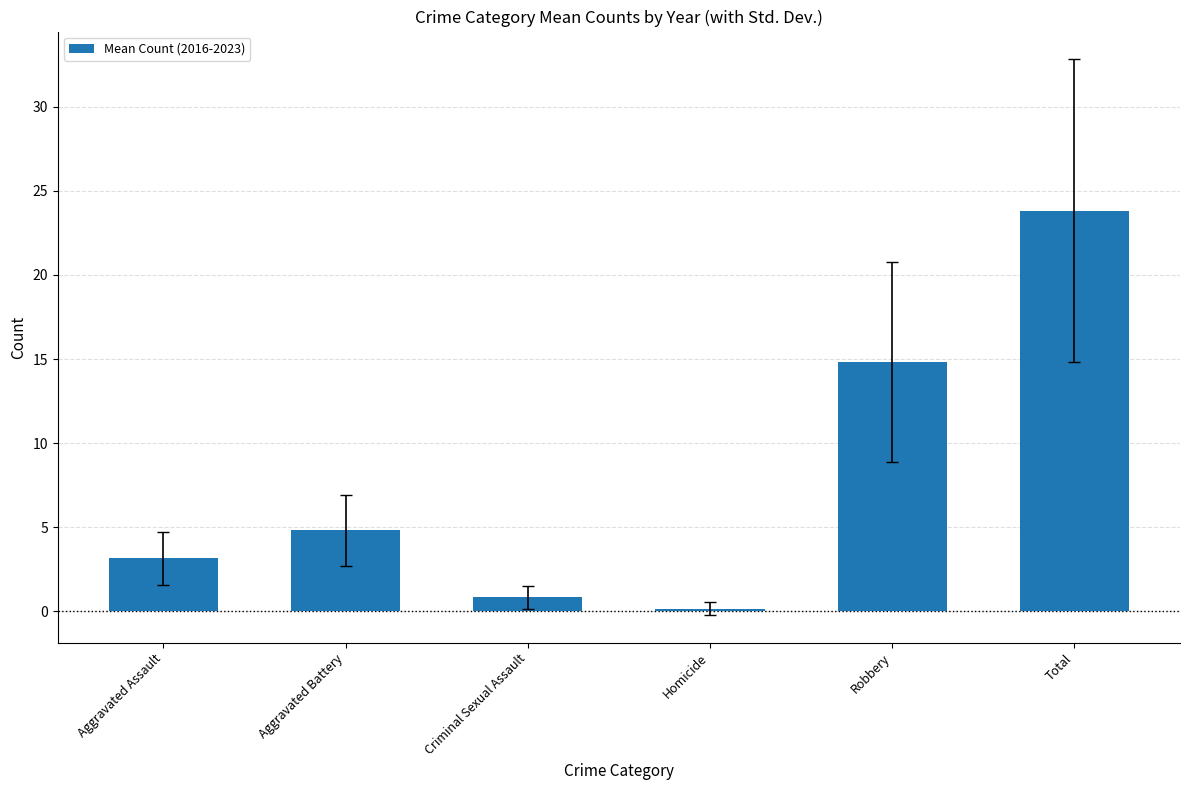

What is the minimum value shown in the chart?

0.2